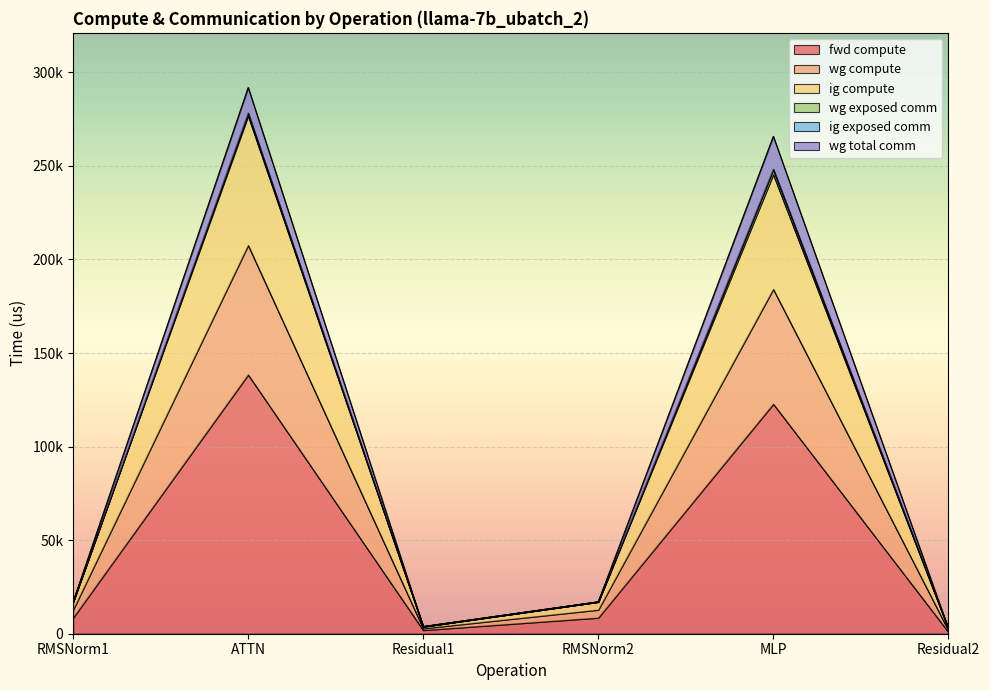

Does the chart display data point markers on the line(s)?

No